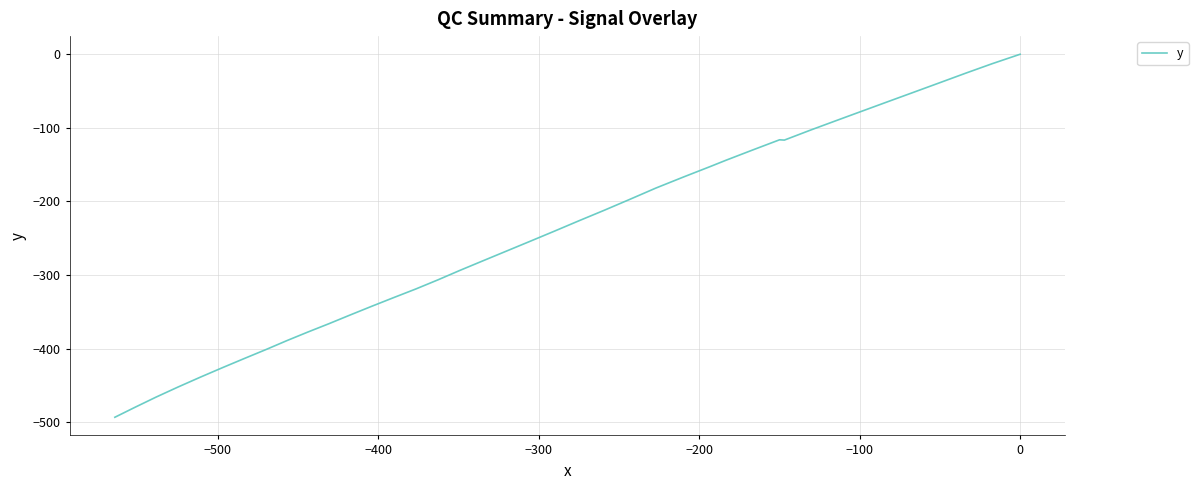

Is this an area chart (filled region under the line)?

No